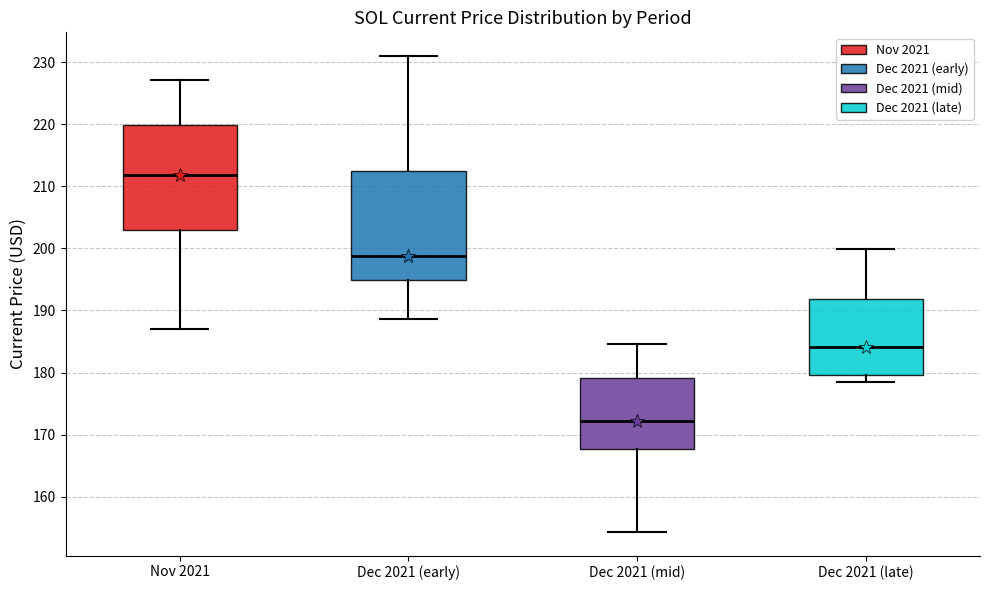

Reading left to right, transcribe this box plot: for each box, give where its median line is, the range the box spans, and where its two whiskers end, as read against the y-axis. The values are not printed on the chart, so give them approximately, as read against the axis.

Nov 2021: median 212, box 203 to 220, whiskers 187 to 227
Dec 2021 (early): median 199, box 195 to 213, whiskers 189 to 231
Dec 2021 (mid): median 172, box 168 to 179, whiskers 154 to 185
Dec 2021 (late): median 184, box 180 to 192, whiskers 179 to 200